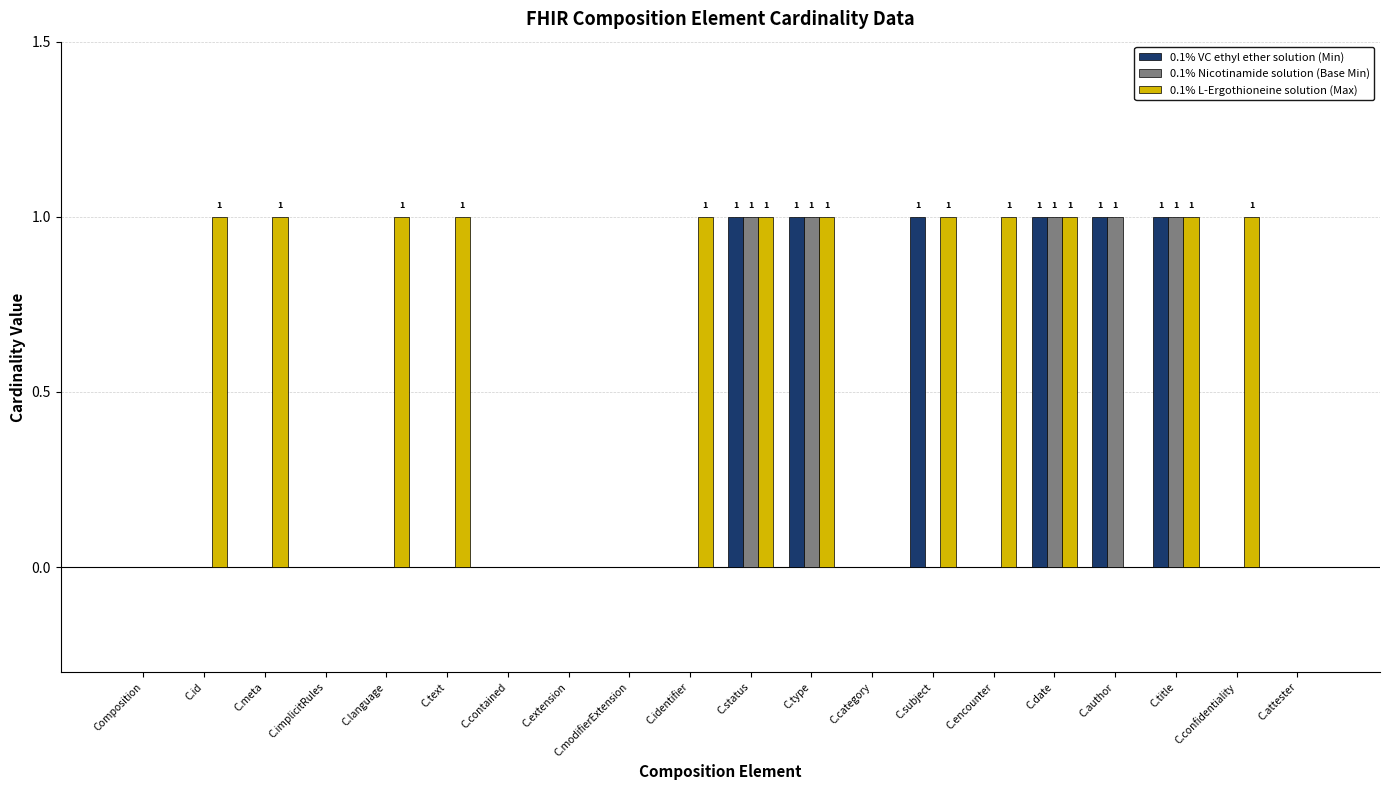

True or false: 0.1% L-Ergothioneine solution (Max) has a value of 2 at C.meta.

False